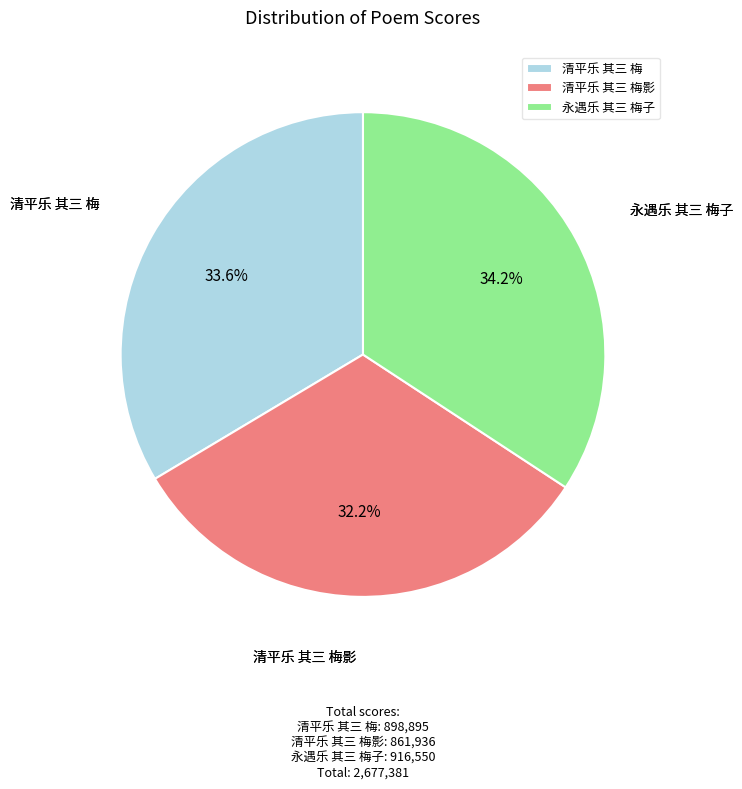

How many slices are in this pie chart?

3